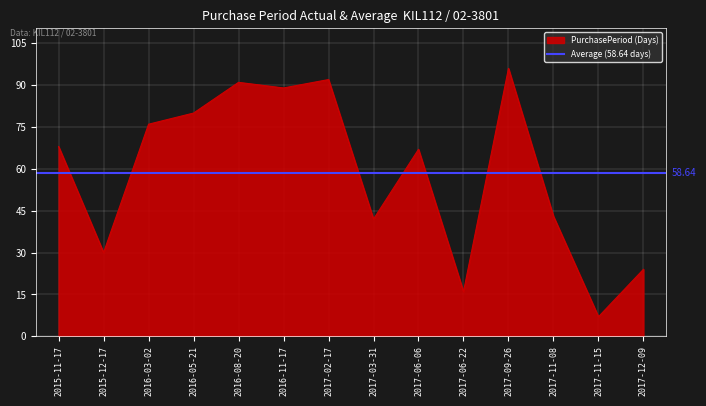

What is the label of the 13th point from the right?

2015-12-17